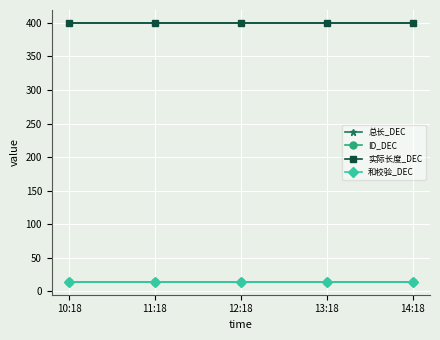

Which series has the largest range (max minus min)?

总长_DEC